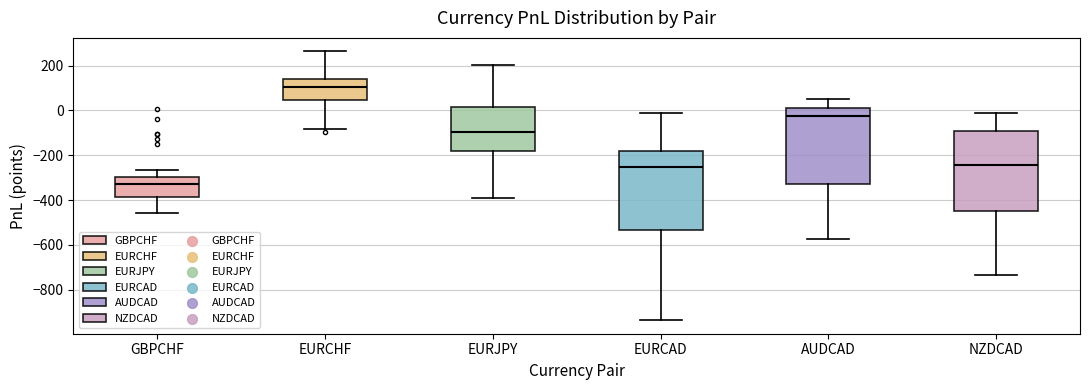

Reading left to right, read every box against the y-axis: the position of its median line, the range the box covers, and the ends of its whiskers. The values are not printed on the chart, so give them approximately, as read against the axis.

GBPCHF: median -340, box -380 to -300, whiskers -460 to -260
EURCHF: median 100, box 40 to 140, whiskers -80 to 260
EURJPY: median -100, box -180 to 20, whiskers -400 to 200
EURCAD: median -260, box -540 to -180, whiskers -940 to -20
AUDCAD: median -20, box -340 to 20, whiskers -580 to 60
NZDCAD: median -240, box -440 to -100, whiskers -740 to -20